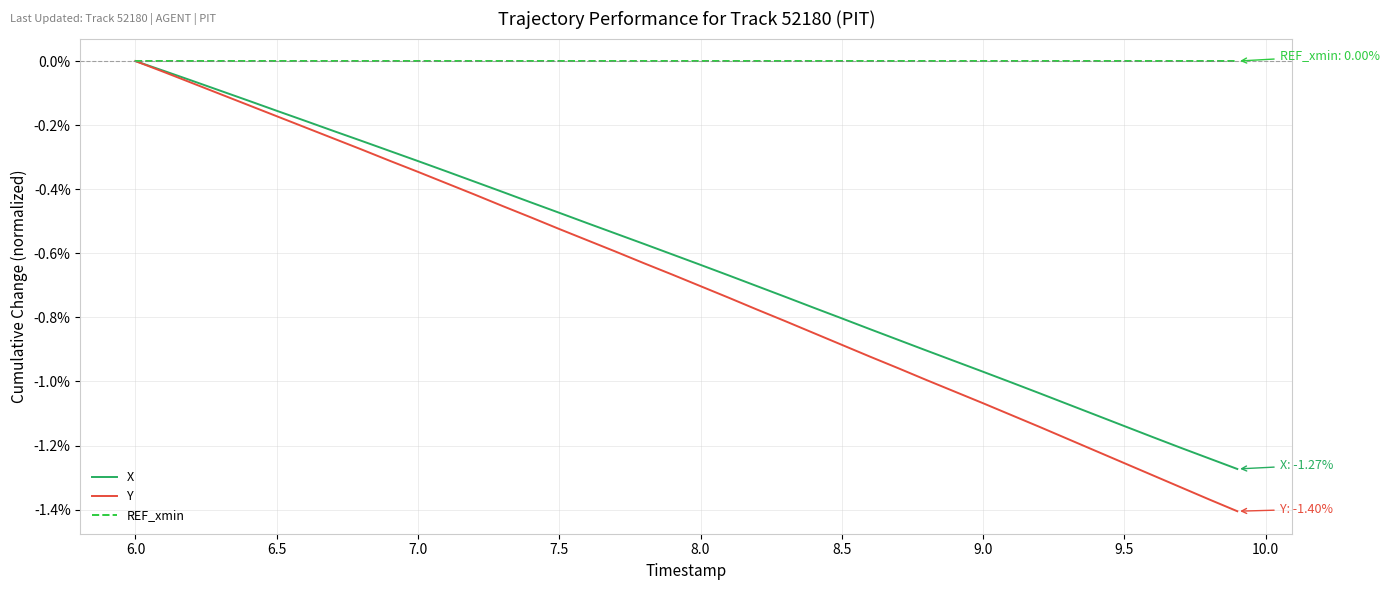

Does the chart display data point markers on the line(s)?

No